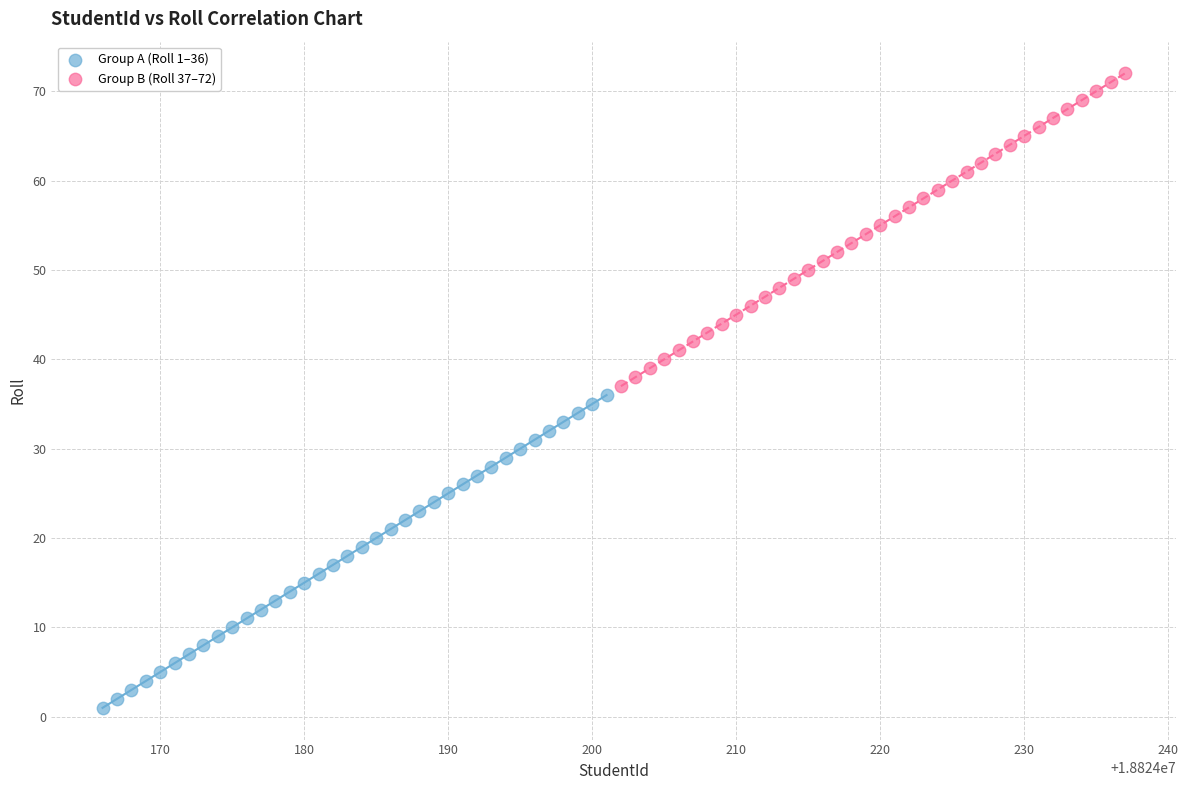

Which series reaches the minimum Y coordinate?

Group A (Roll 1–36)